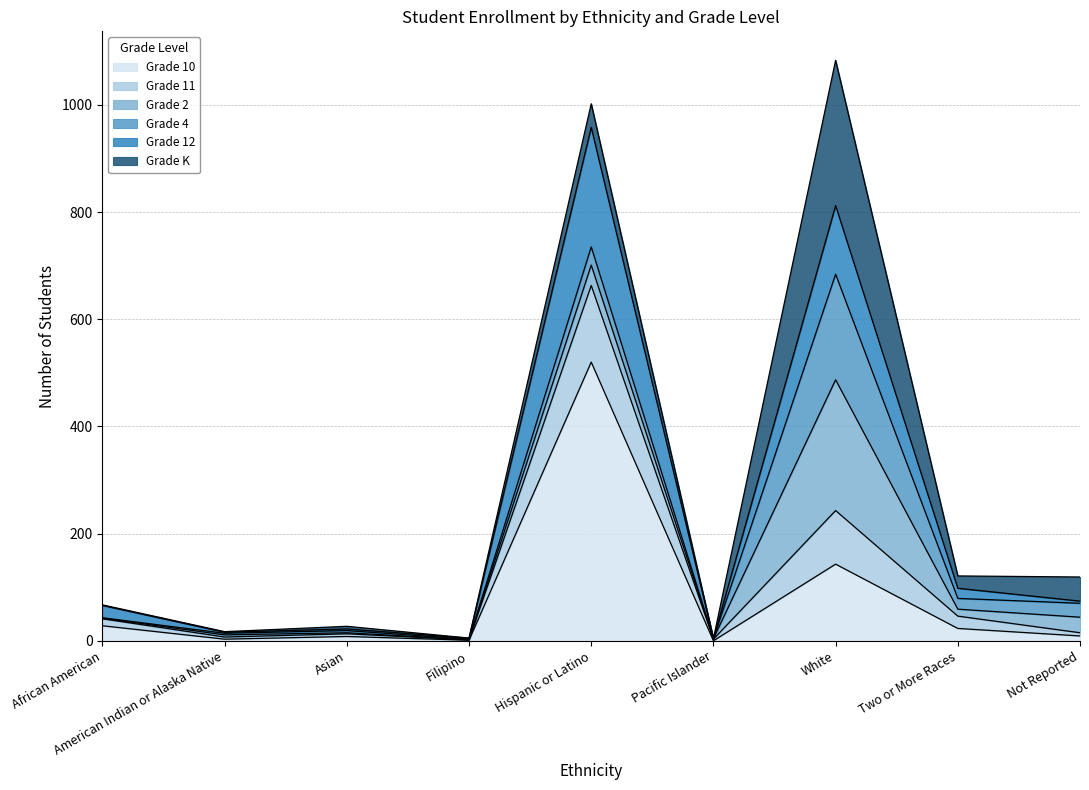

At which label does Grade 10 reach its peak?

Hispanic or Latino